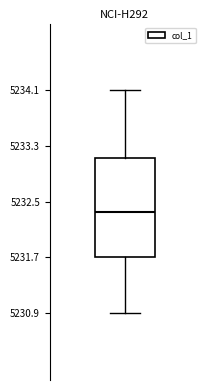

Read this box plot against the y-axis: the position of the median line, the range covered by the box, and the ends of both whiskers. The values are not printed on the chart, so give them approximately, as read against the axis.

median 5232.3, box 5231.7 to 5233.1, whiskers 5230.9 to 5234.1